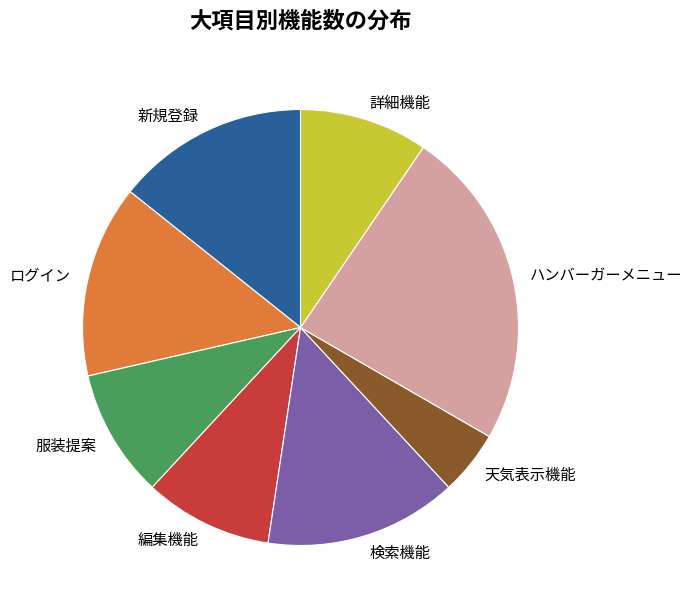

Which slice is the smallest?

天気表示機能